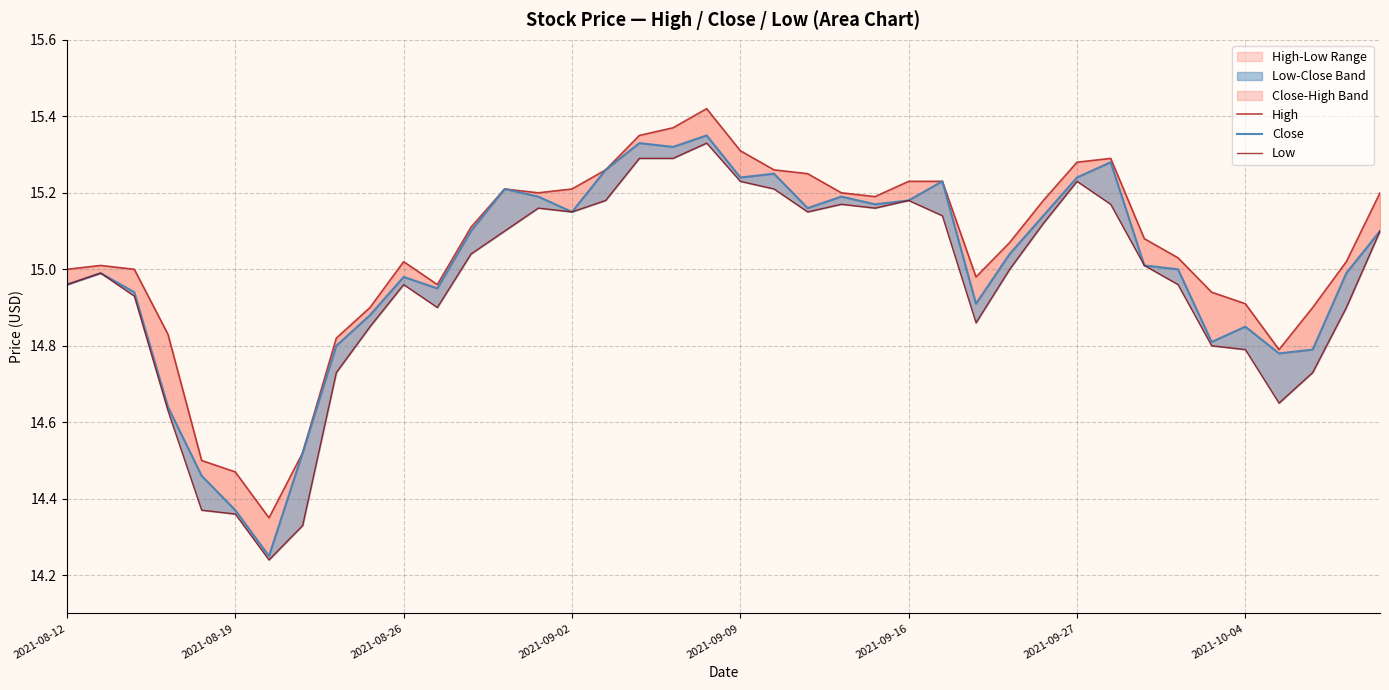

True or false: High and Low cross at least once.

False